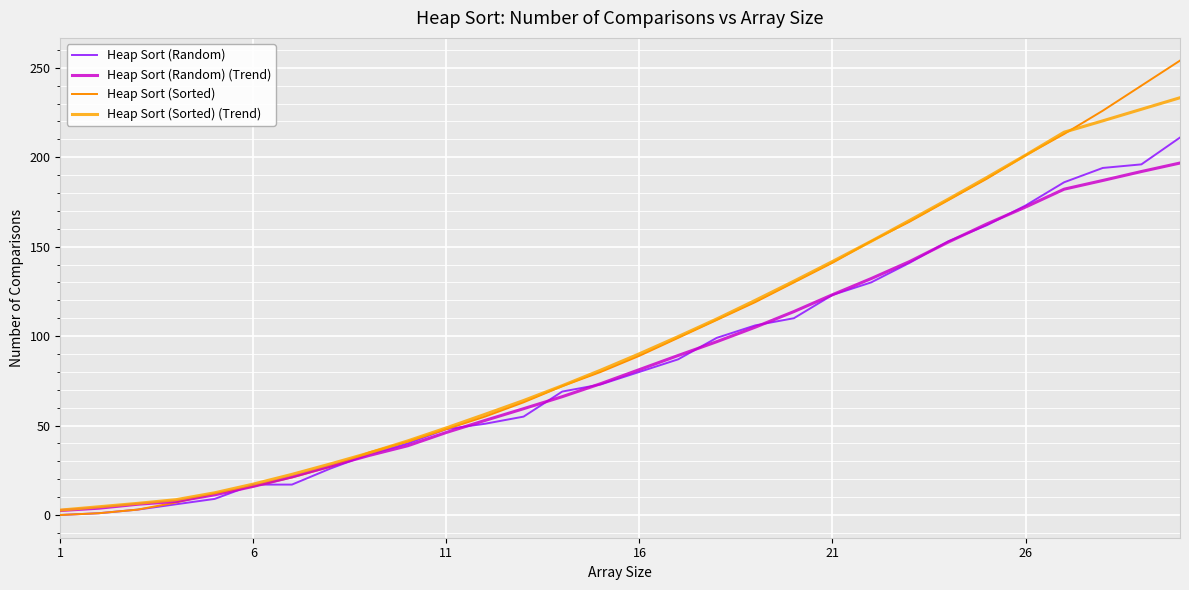

Does the chart display data point markers on the line(s)?

No